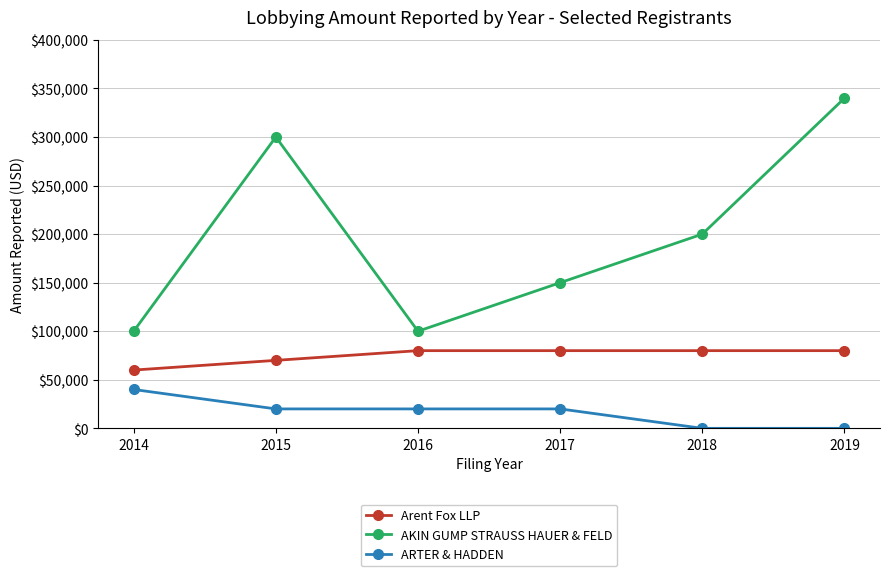

Which category has the highest value in the ARTER & HADDEN series?

2014